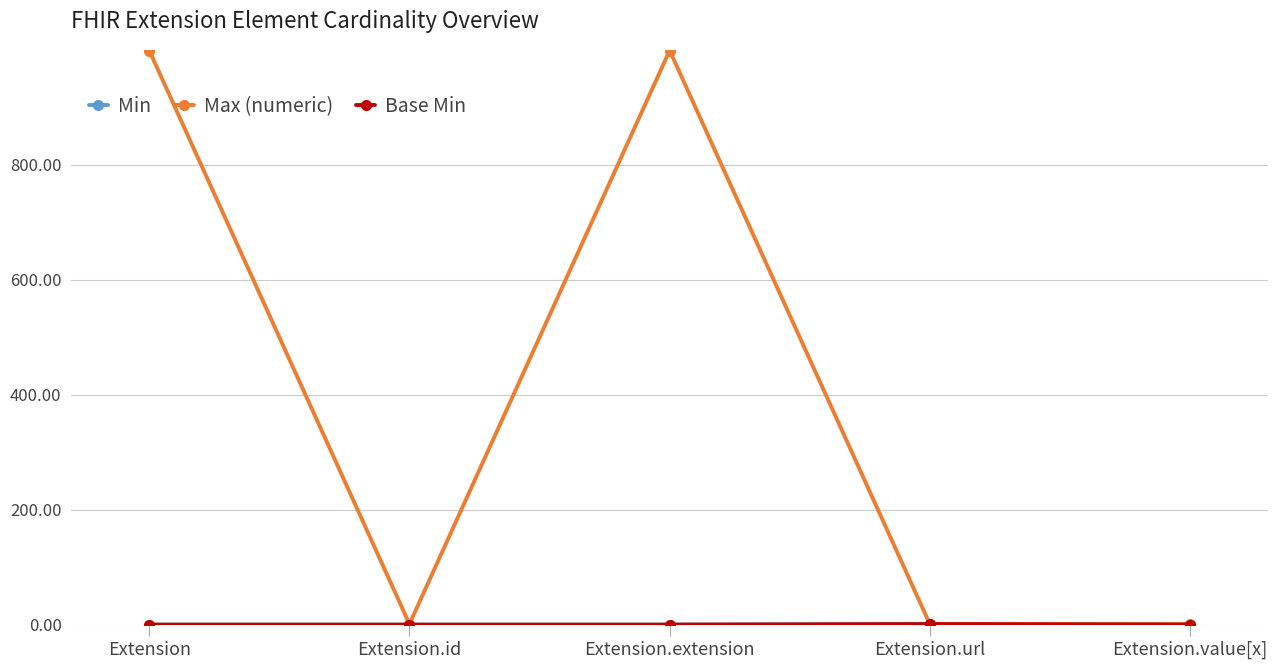

How many interior local peaks does the Base Min series have?

1